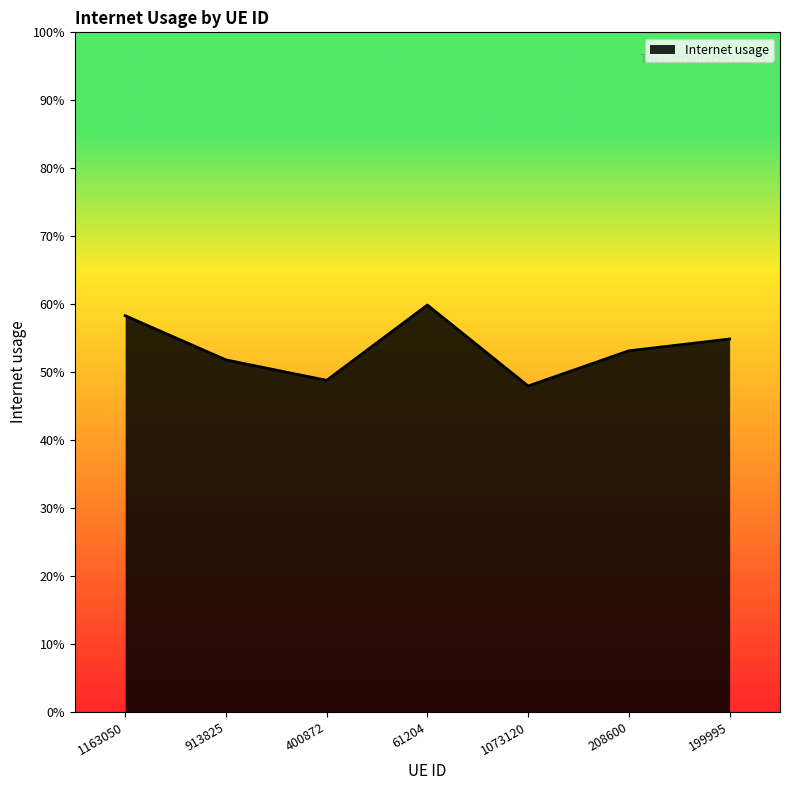

What position from the right is 1073120?

3